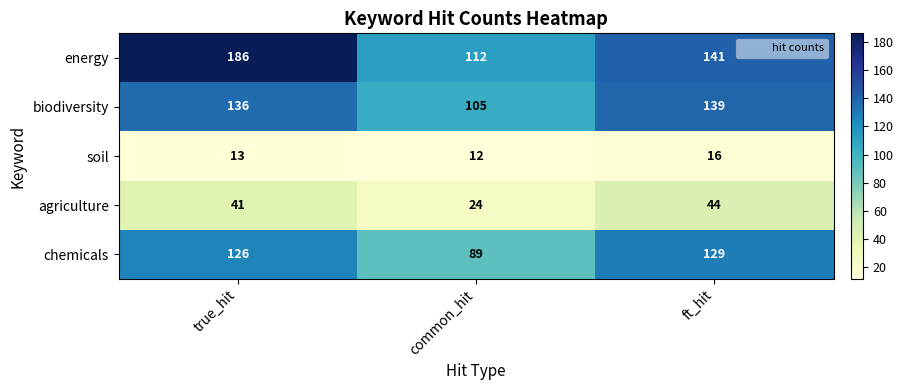

What is the spread (max minus min) of values at common_hit?

100